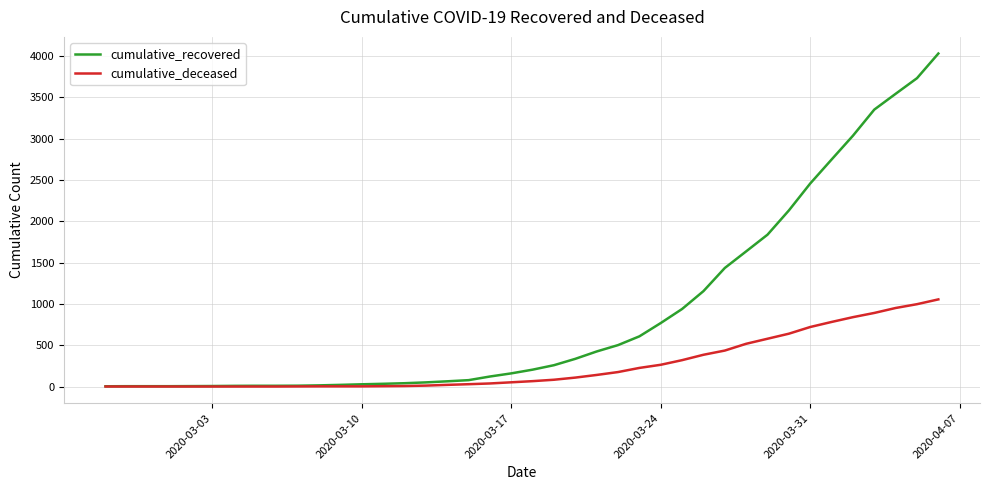

Which series has the largest total across all categories?

cumulative_recovered